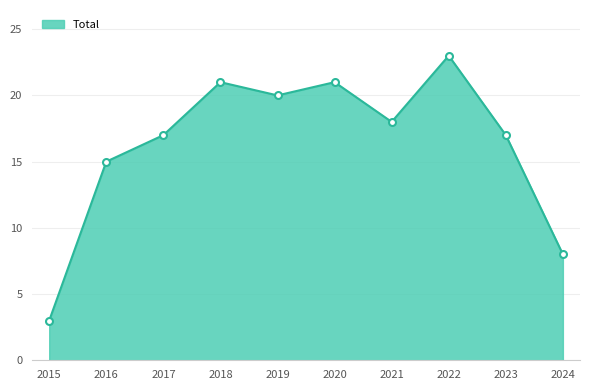

What is the difference between the values at 2021 and 2022?

5